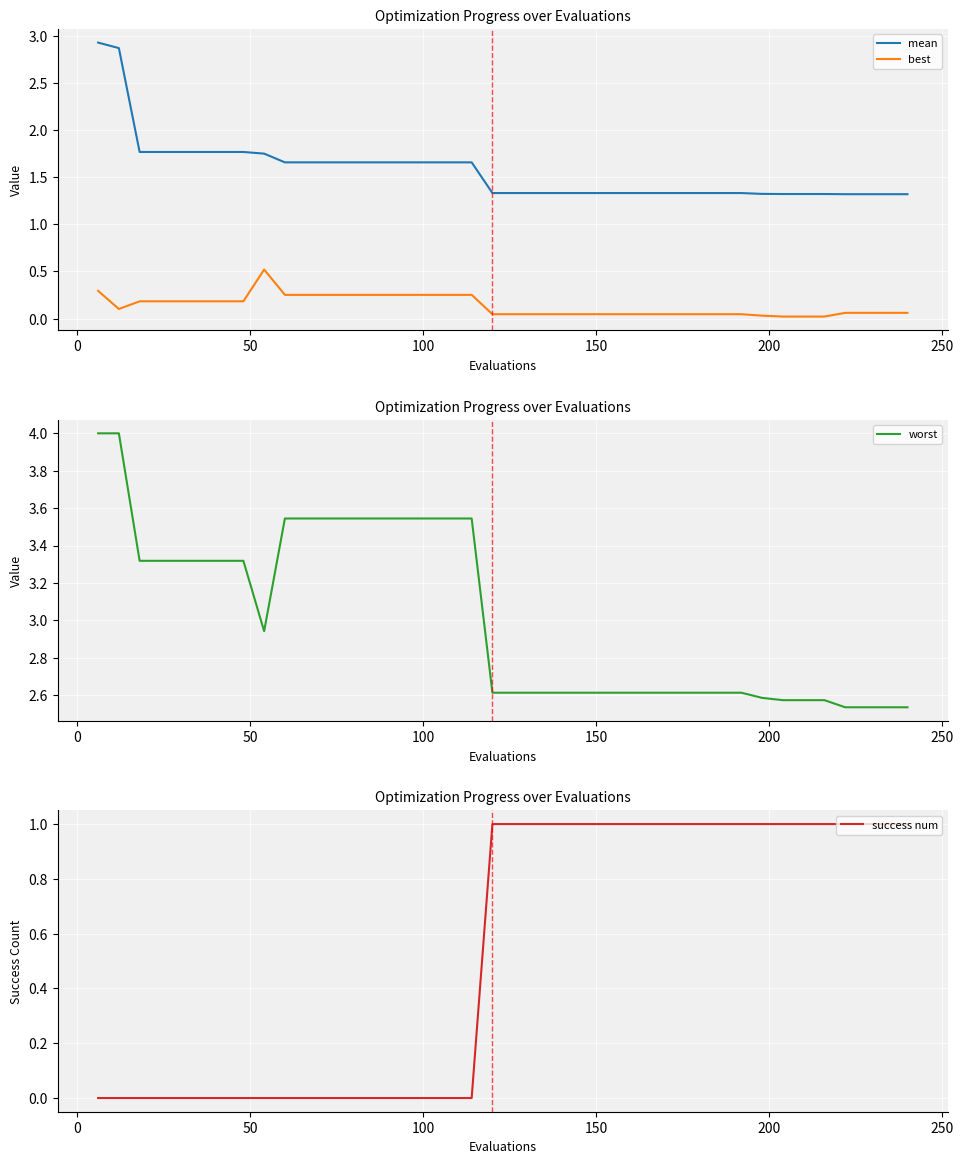

Which series has the largest total across all categories?

worst